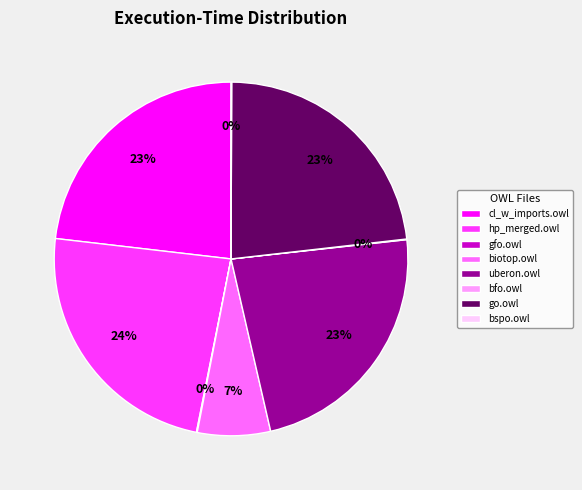

Is it true that cl_w_imports.owl is 23% of the pie?

True